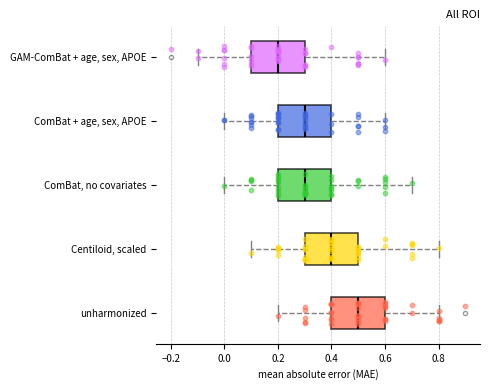

Reading bottom to top, transcribe this box plot: for each box, give where its median line is, the range the box spans, and where its two whiskers end, as read against the x-axis. The values are not printed on the chart, so give them approximately, as read against the axis.

unharmonized: median 0.5, box 0.4 to 0.6, whiskers 0.2 to 0.8
Centiloid, scaled: median 0.4, box 0.3 to 0.5, whiskers 0.1 to 0.8
ComBat, no covariates: median 0.3, box 0.2 to 0.4, whiskers 0.0 to 0.7
ComBat + age, sex, APOE: median 0.3, box 0.2 to 0.4, whiskers 0.0 to 0.6
GAM-ComBat + age, sex, APOE: median 0.2, box 0.1 to 0.3, whiskers -0.1 to 0.6